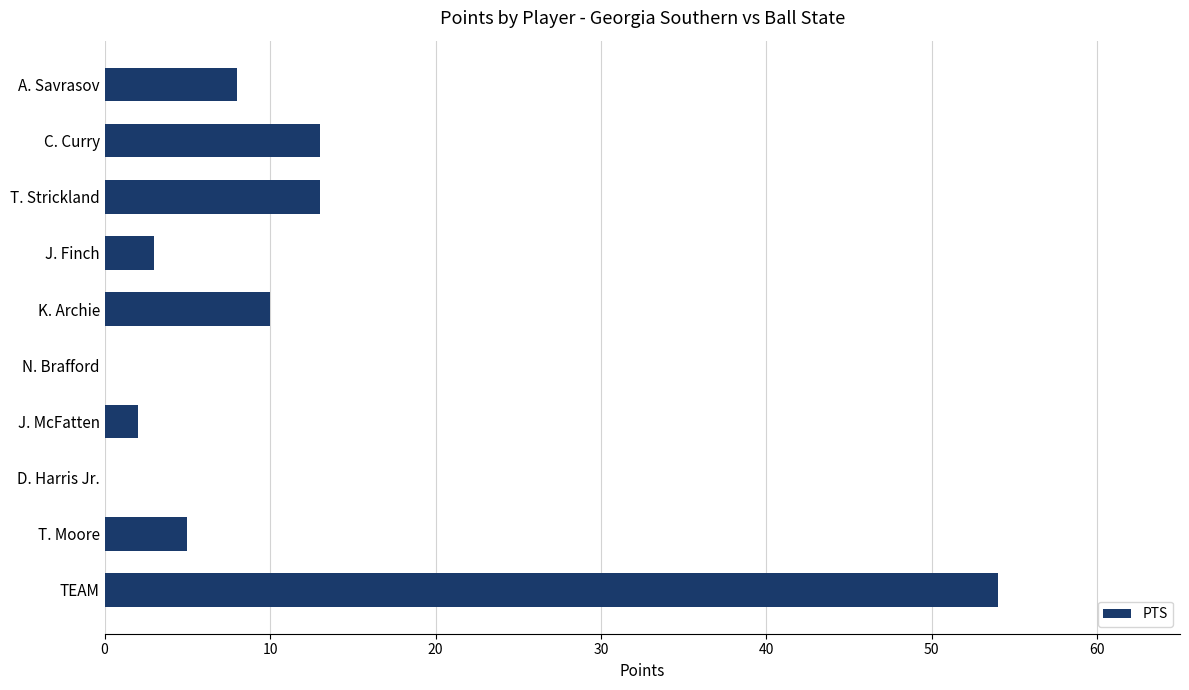

How many distinct data groups are displayed?

1